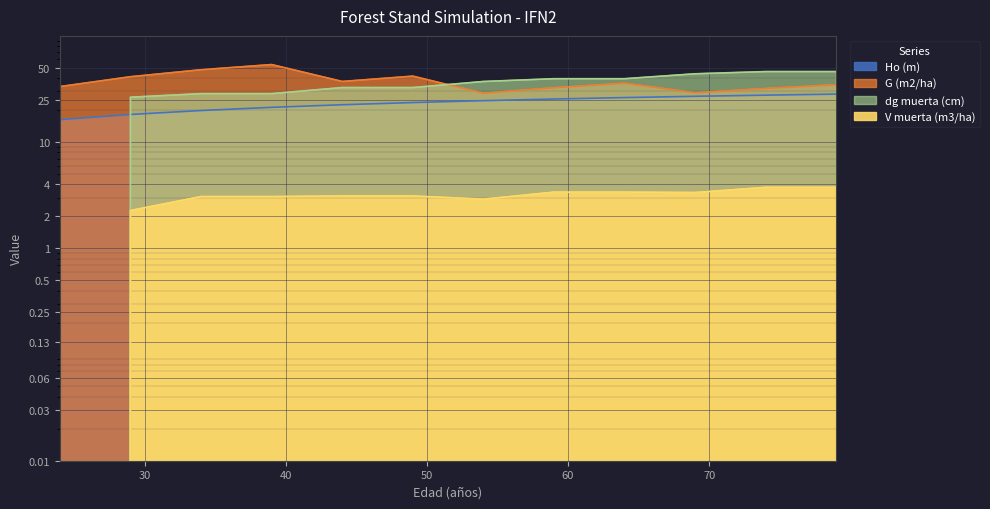

True or false: V muerta (m3/ha) and dg muerta (cm) intersect in this chart.

False